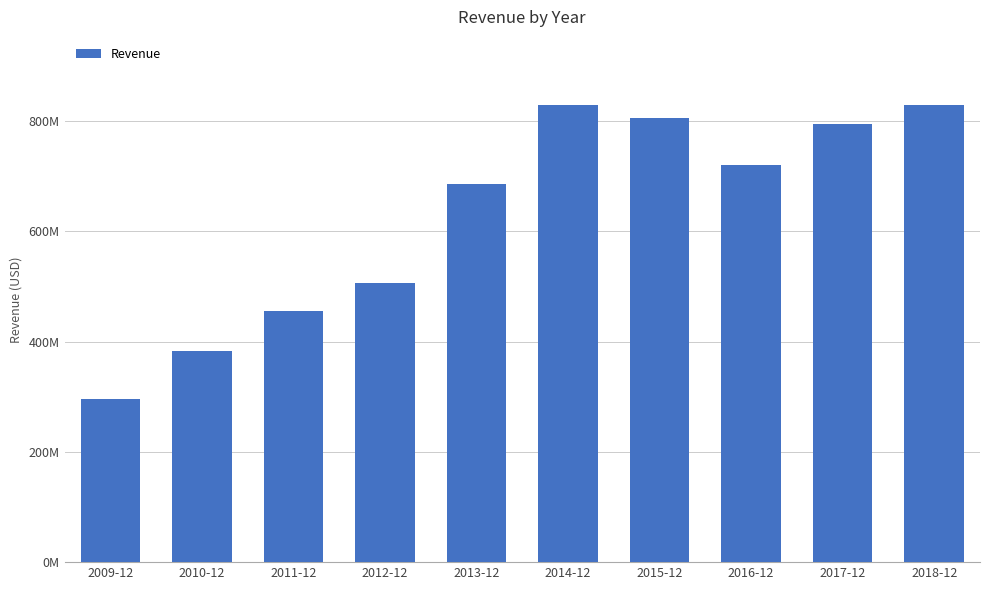

List the labels in order of value, smallest first.

2009-12, 2010-12, 2011-12, 2012-12, 2013-12, 2016-12, 2017-12, 2015-12, 2018-12, 2014-12